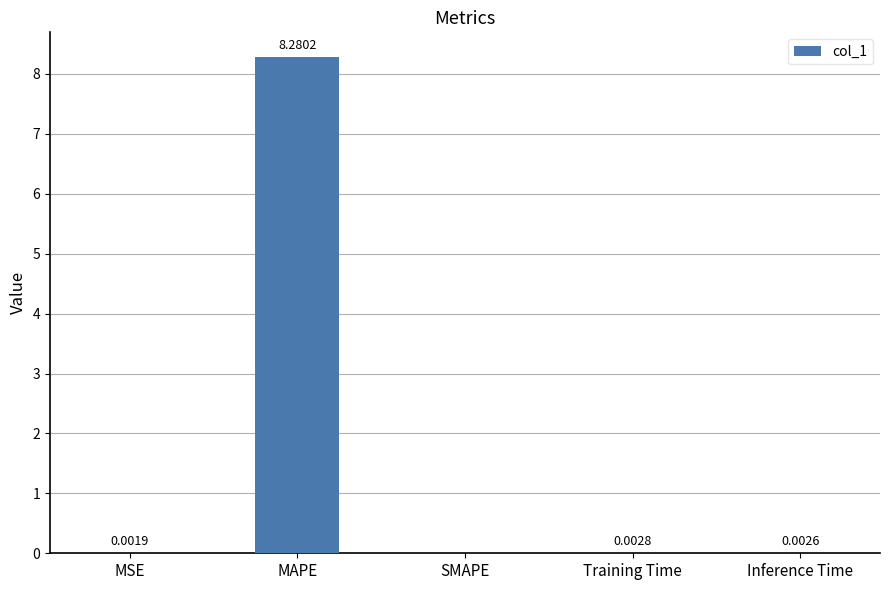

What is the sum of all values?

8.3